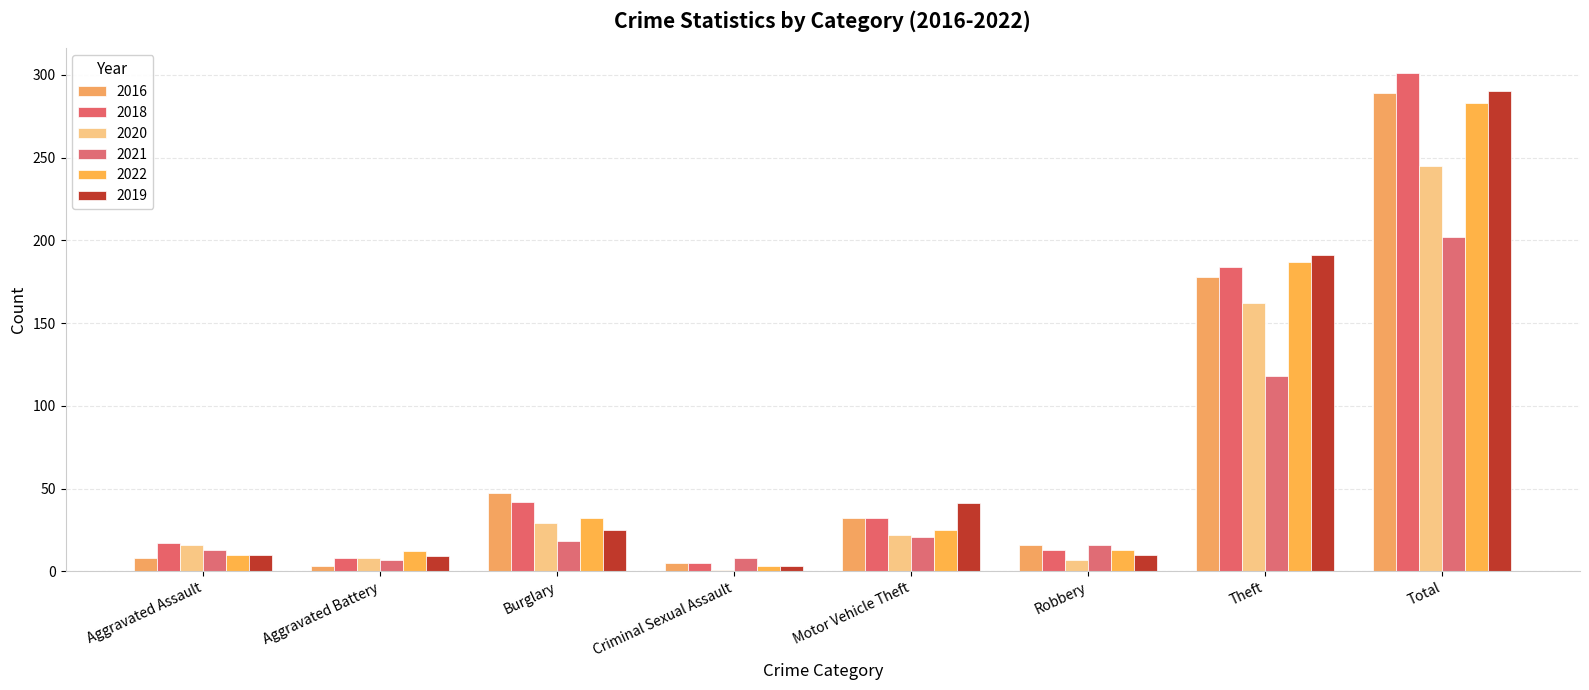

What is the label of the 1st bar from the left?

Aggravated Assault